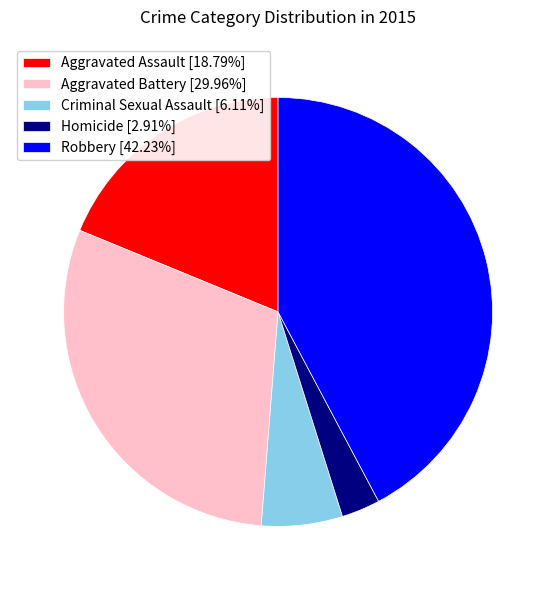

Is the sum of Robbery [42.23%] and Homicide [2.91%] greater than half?

No